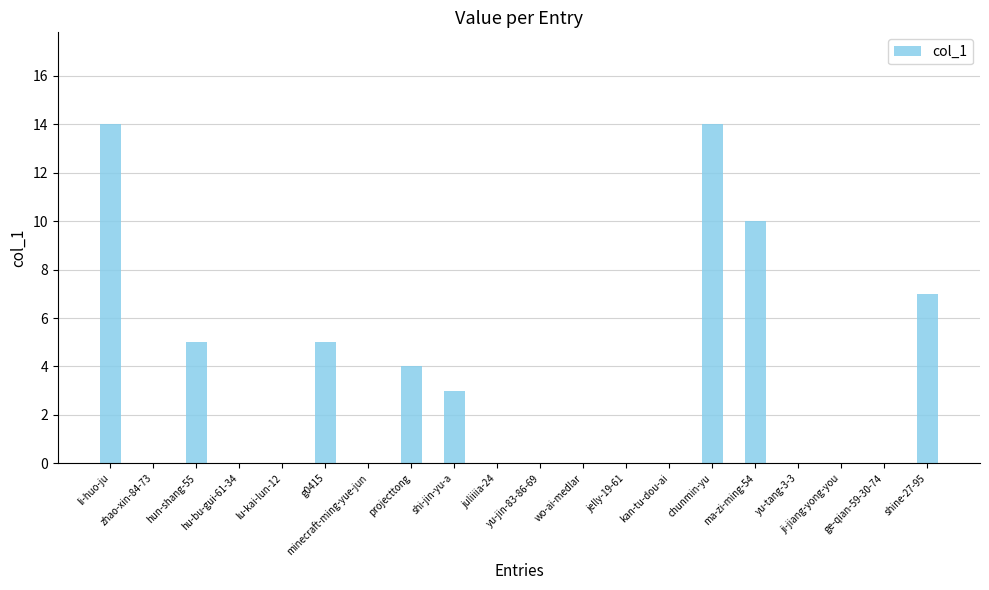

What is the sum of all values?

62